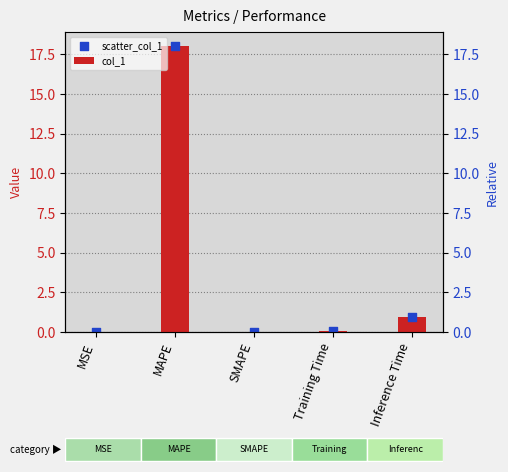

Is the value of scatter_col_1 at MAPE greater than the value of col_1 at Inference Time?

Yes